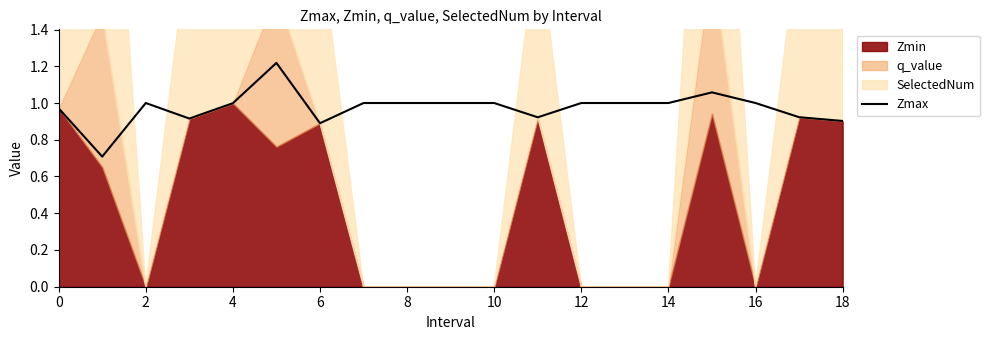

What is the maximum value shown in the chart?

1.2